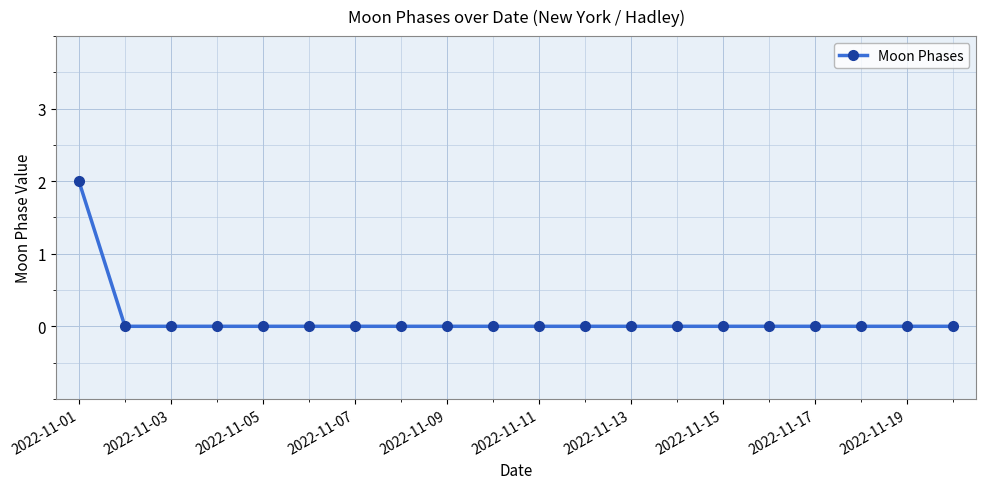

Reading left to right, transcribe all the data shown in this chart.

2	0	0	0	0	0	0	0	0	0	0	0	0	0	0	0	0	0	0	0